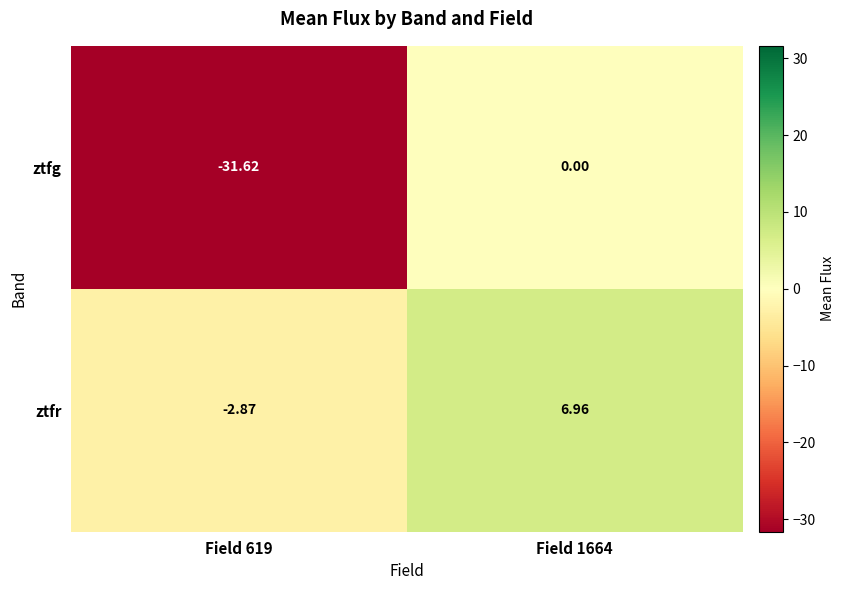

Which series has the largest range (max minus min)?

ztfg